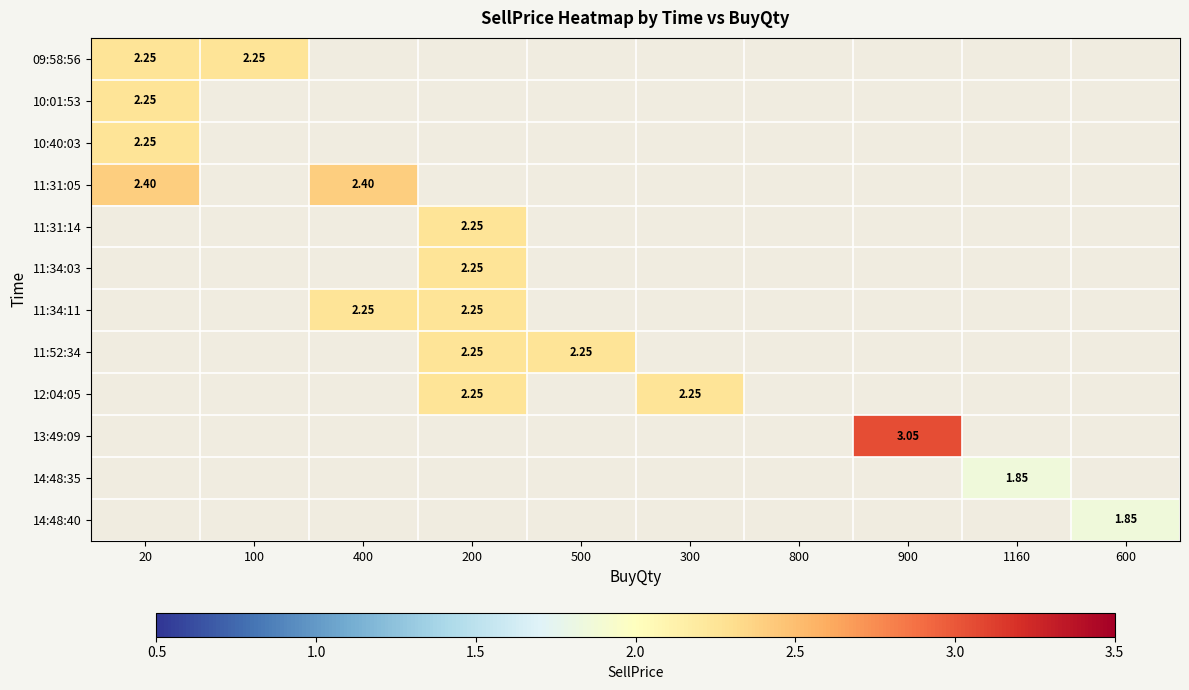

Is the value of 11:52:34 at 900 greater than the value of 10:40:03 at 300?

No